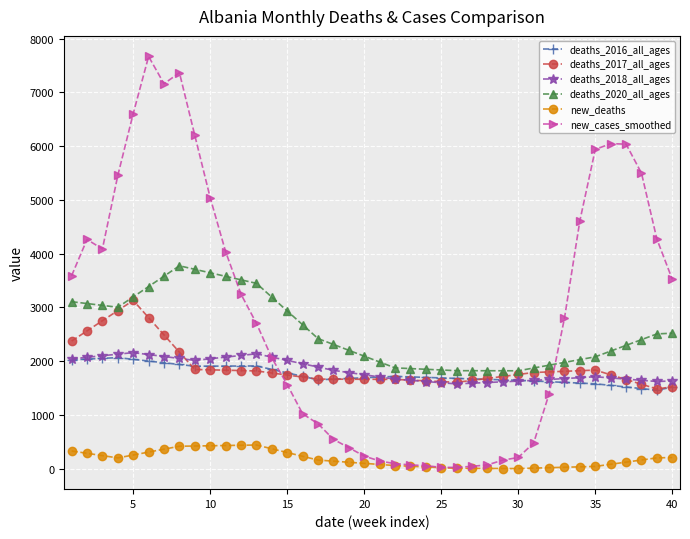

At how many categories does at least one series exceed 6702?

3